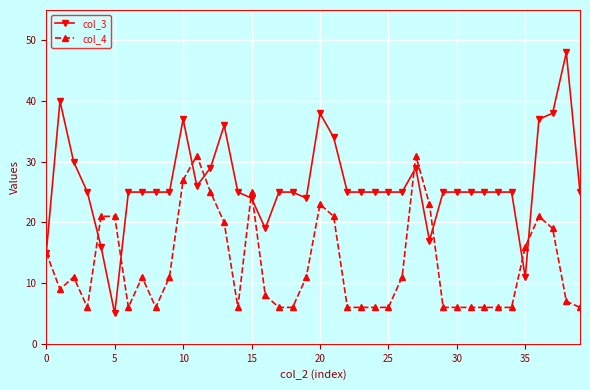

What is the value of the col_4 point at the 15th from the left?

6